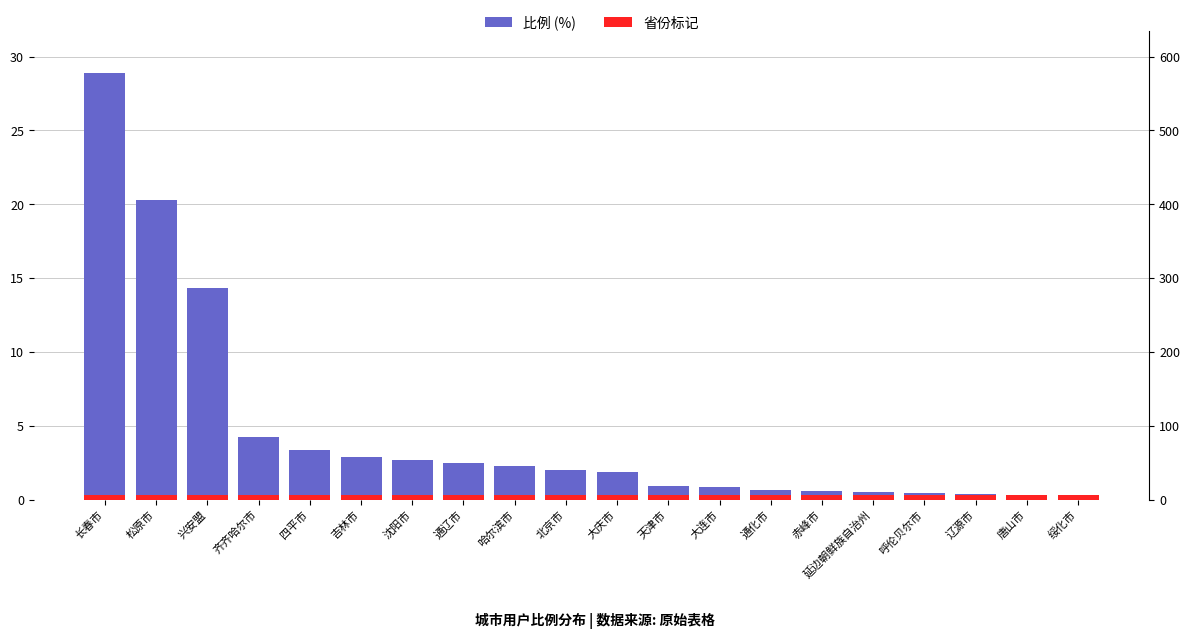

Count the number of data series in this chart.

2